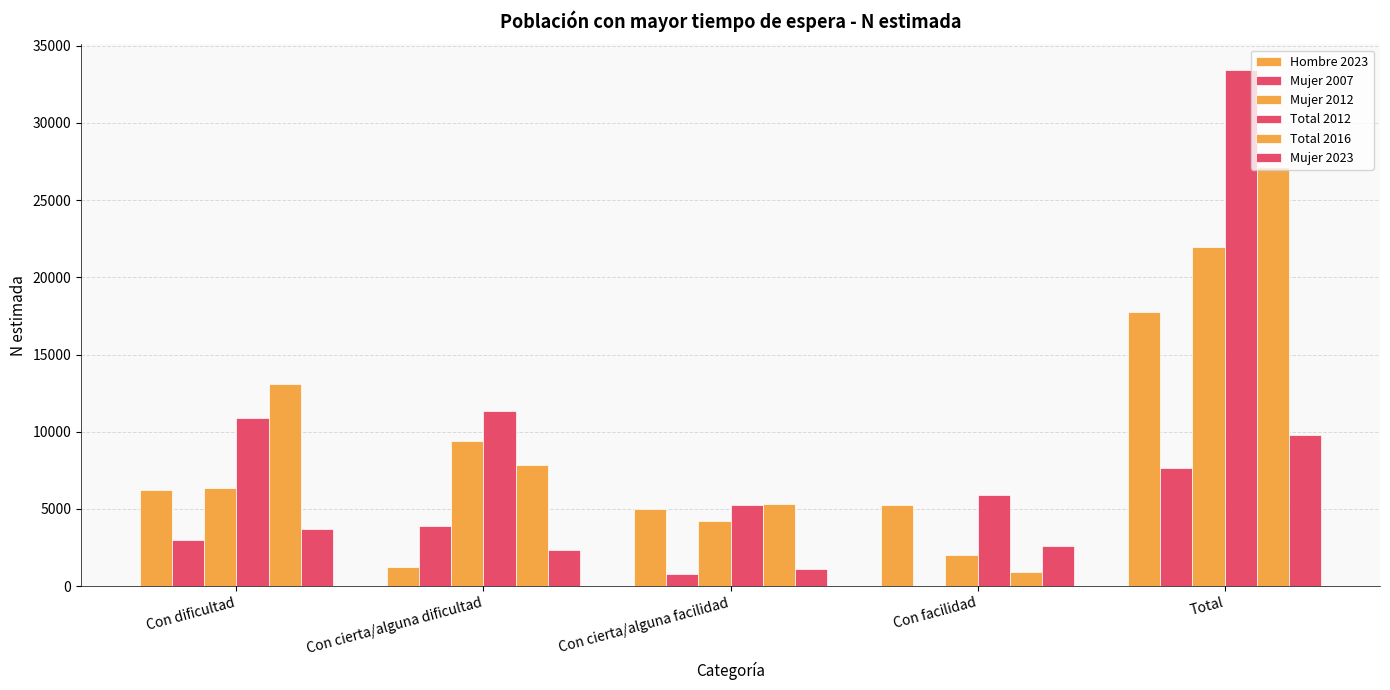

What is the difference between the Total 2016 values at Total and Con facilidad?

26220